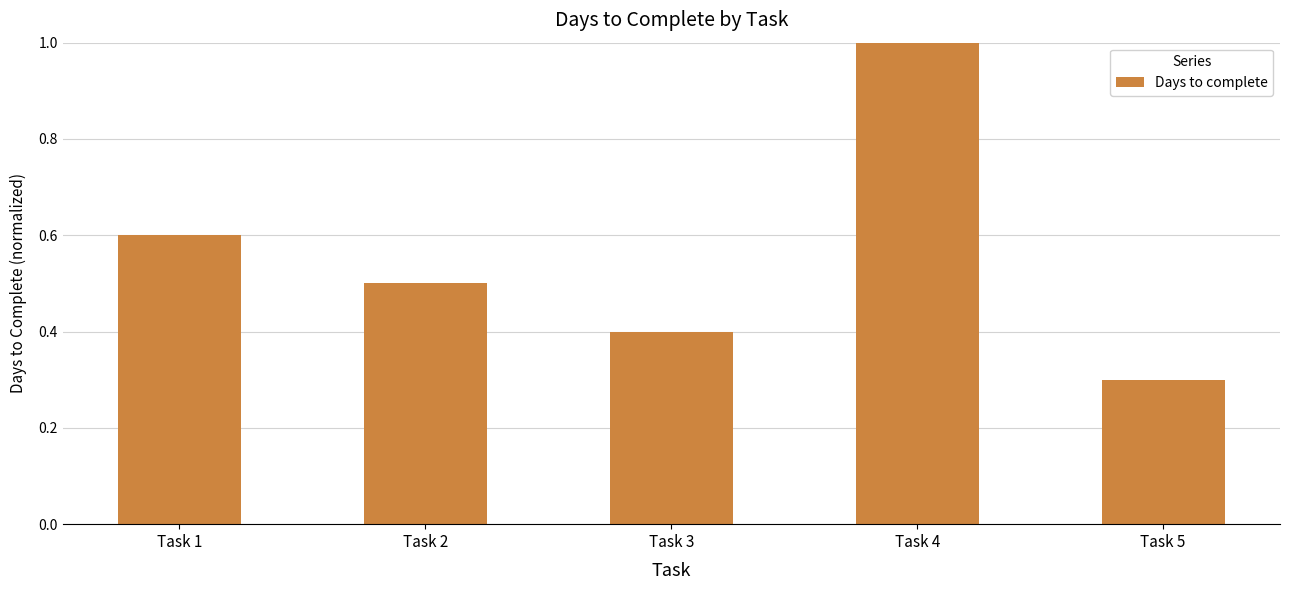

List the labels in order of value, largest first.

Task 4, Task 1, Task 2, Task 3, Task 5